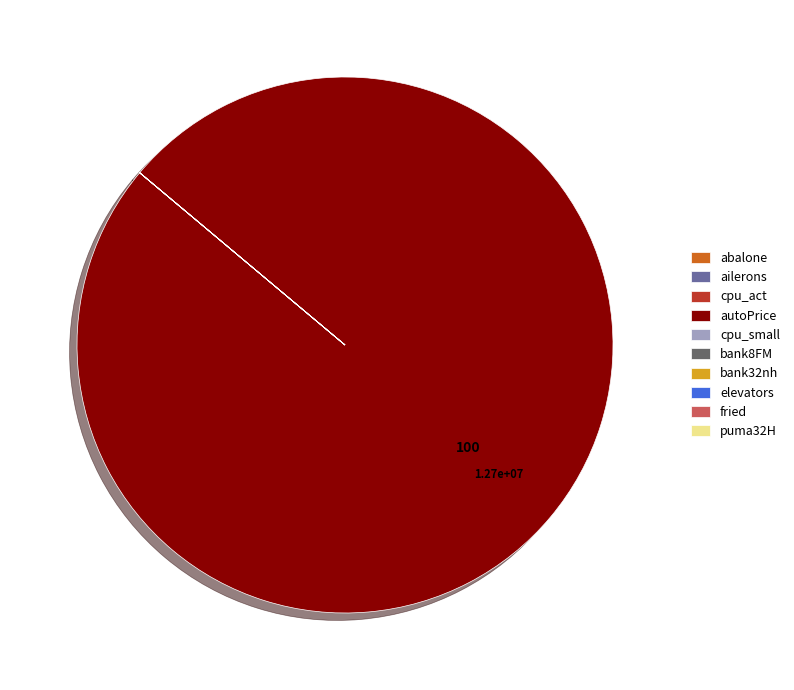

Does autoPrice represent more than half of the total?

Yes